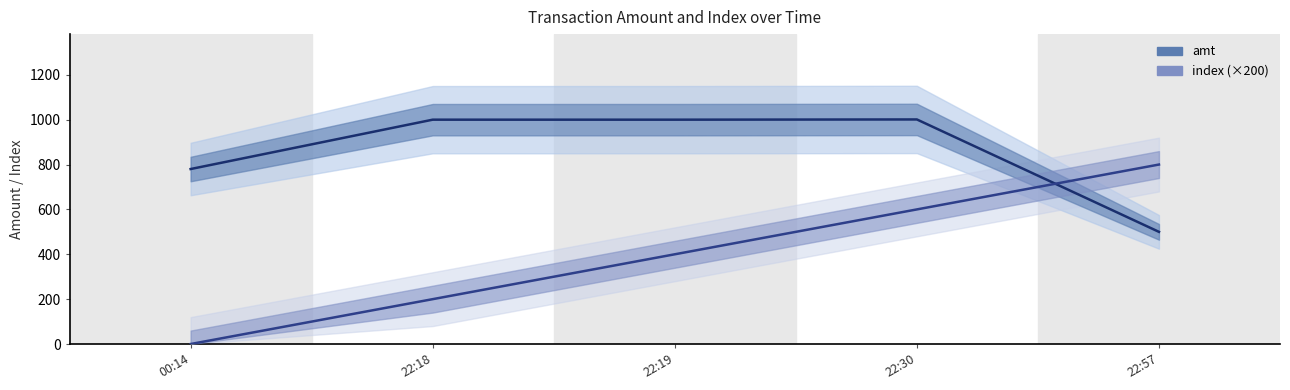

What is the difference between the maximum and minimum values in the index (×200) series?

800